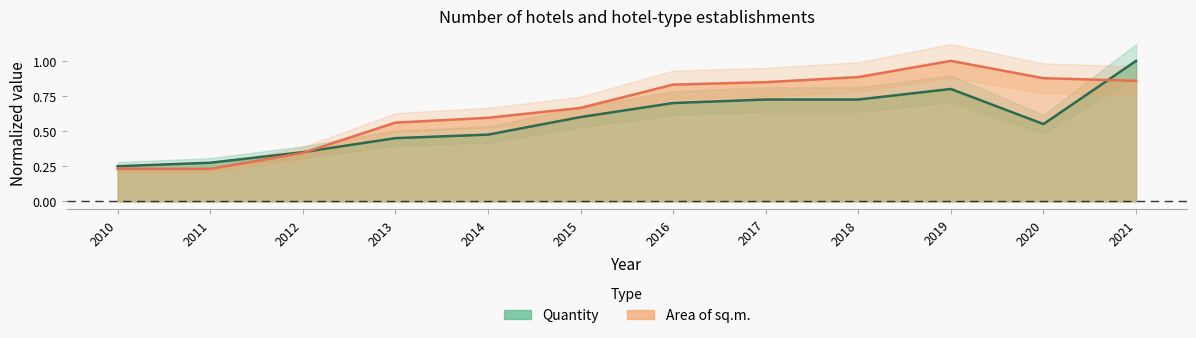

What is the value of the Area of sq.m. point at the 1st from the left?

0.2